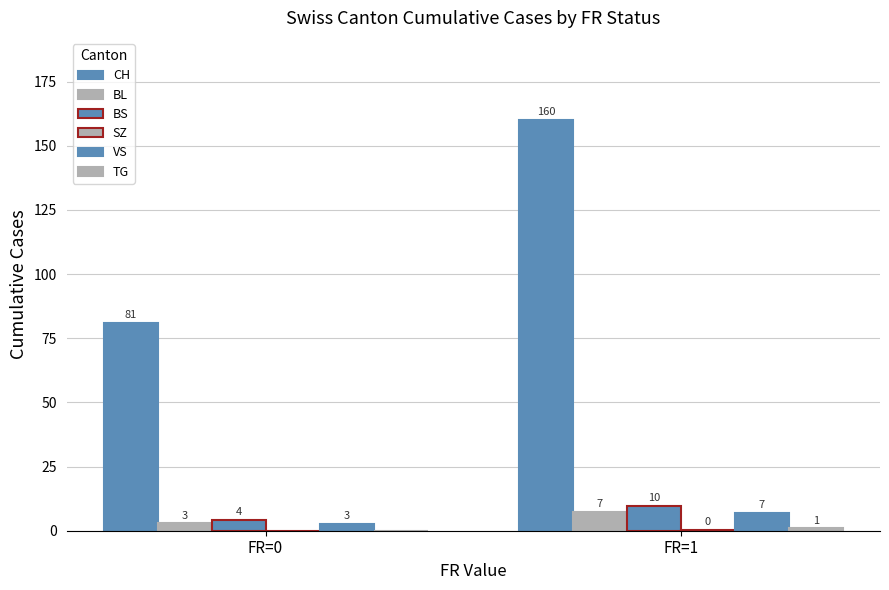

Is the value of TG at FR=1 greater than the value of BS at FR=0?

No